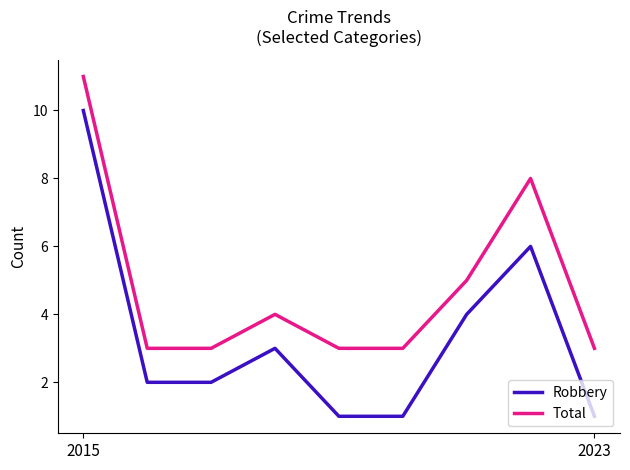

What is the maximum value for Total?

11